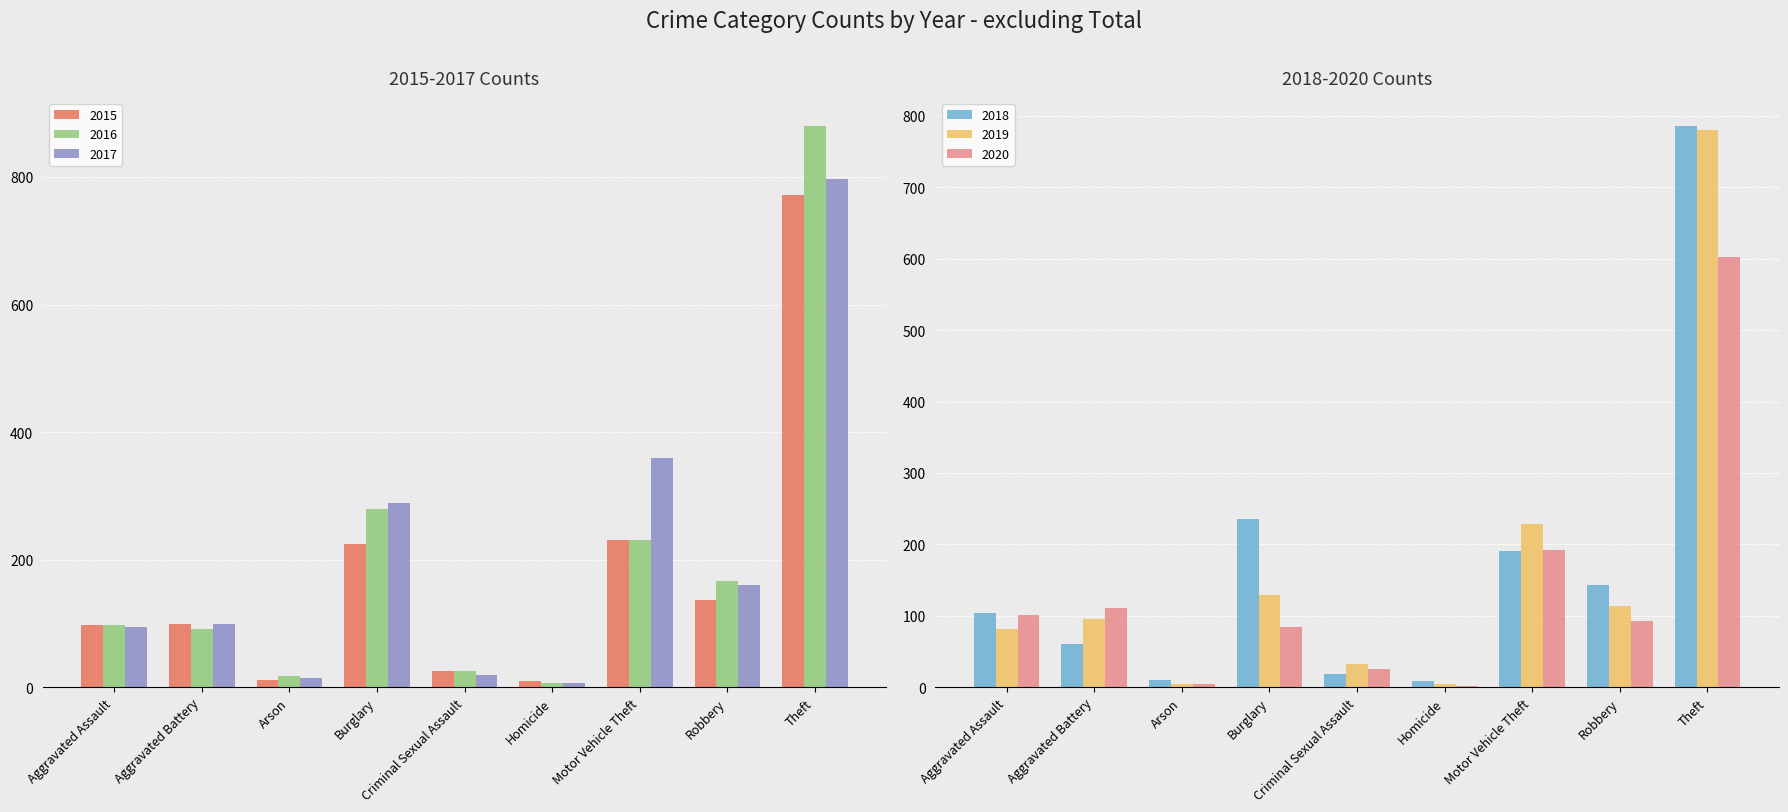

Reading right to left, what are all the values shown in this chart?

2015: 772	136	230	9	26	225	12	99	97
2016: 880	166	230	6	26	279	17	91	97
2017: 797	160	359	7	19	289	14	99	95
2018: 786	143	191	9	19	236	10	61	104
2019: 781	114	229	4	32	129	5	96	81
2020: 602	92	192	2	25	84	4	111	101